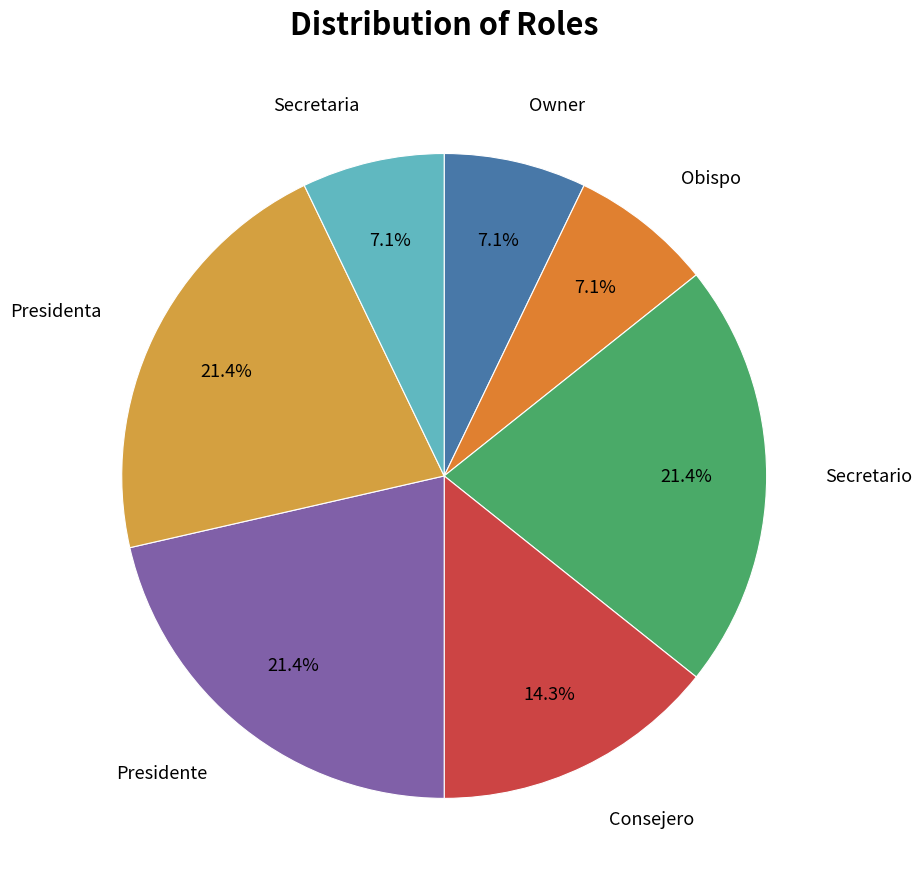

What is the ratio of the value at Obispo to the value at Secretario?

0.3